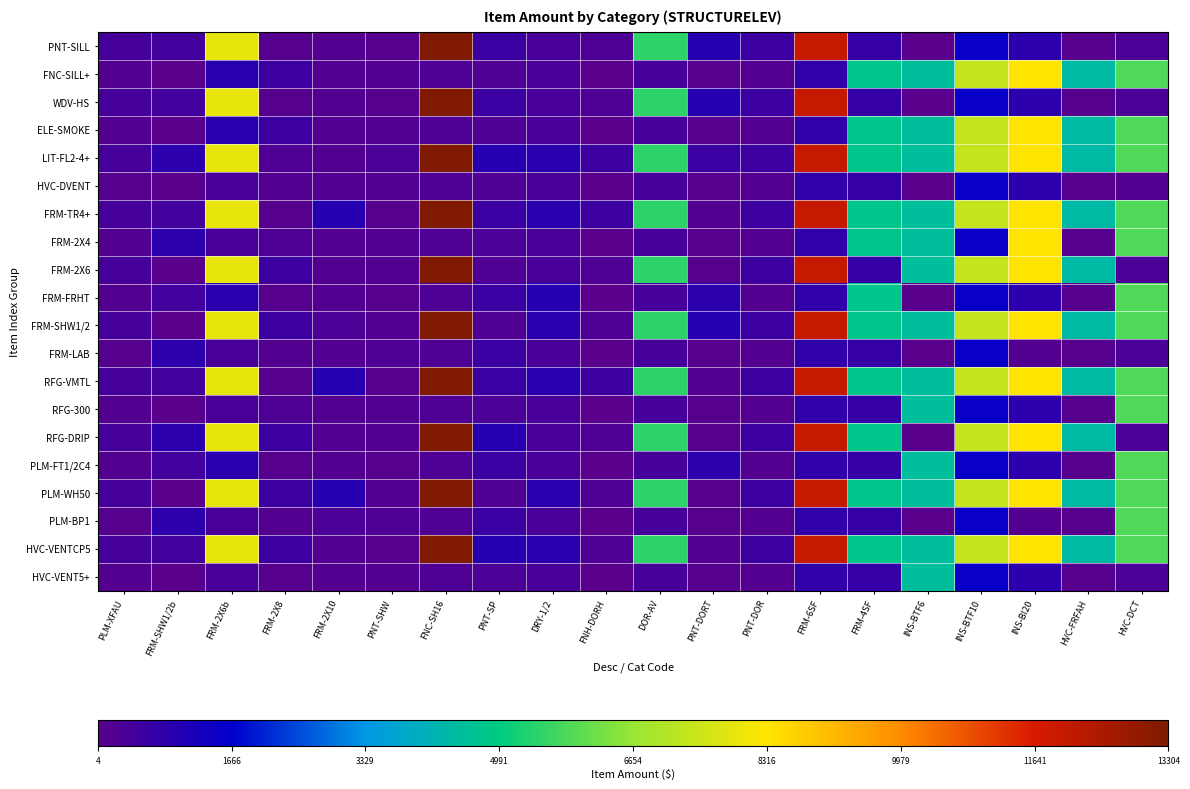

Which category has the highest value across all series?

FNC-SH16